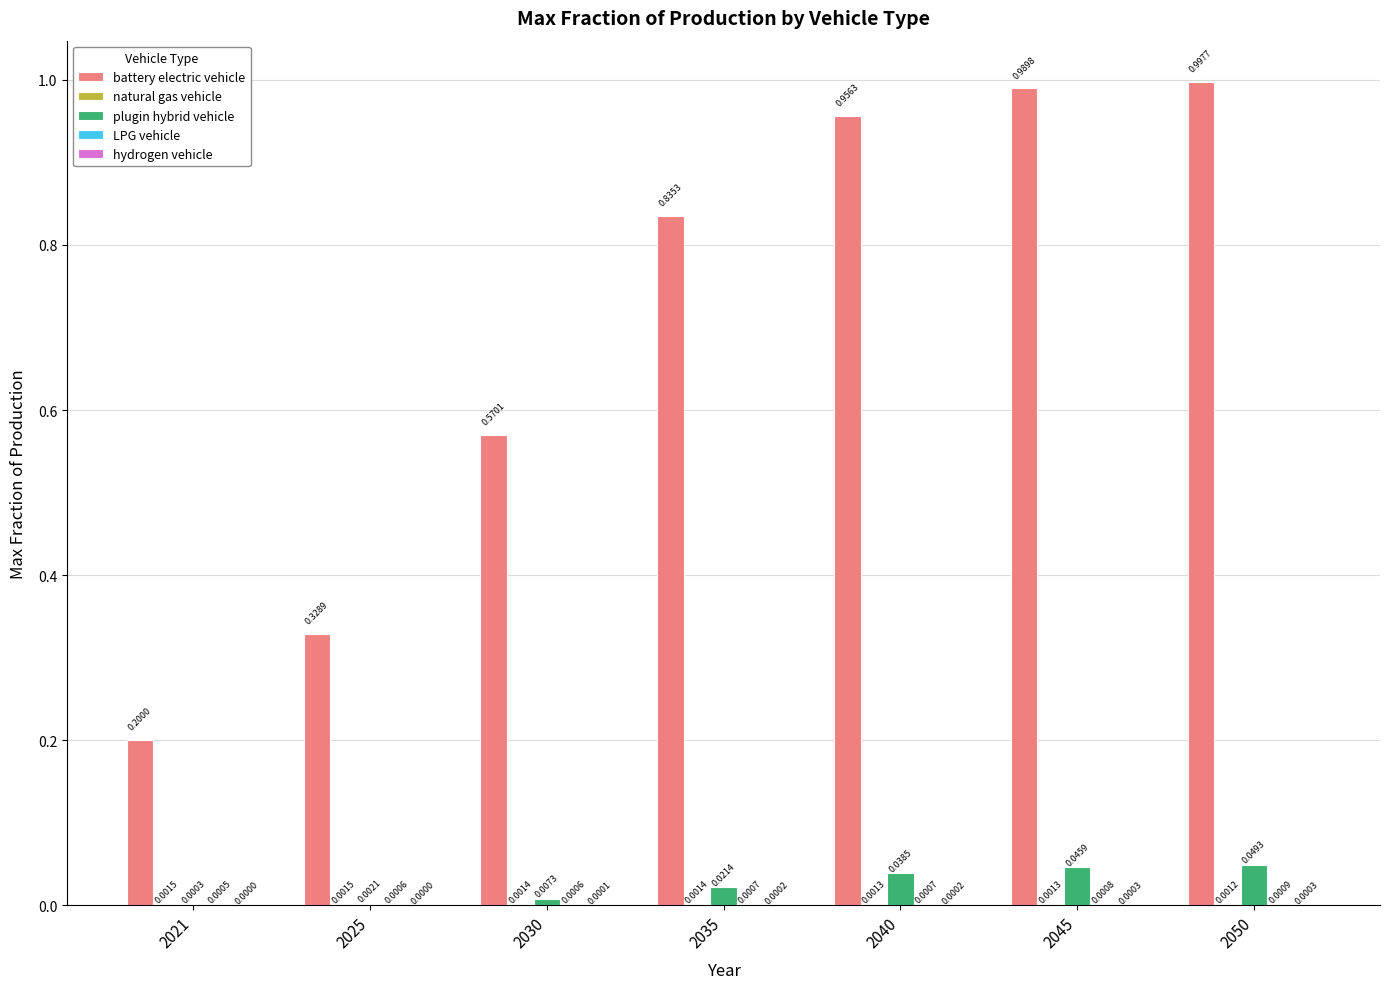

Which series has the widest spread of values?

battery electric vehicle